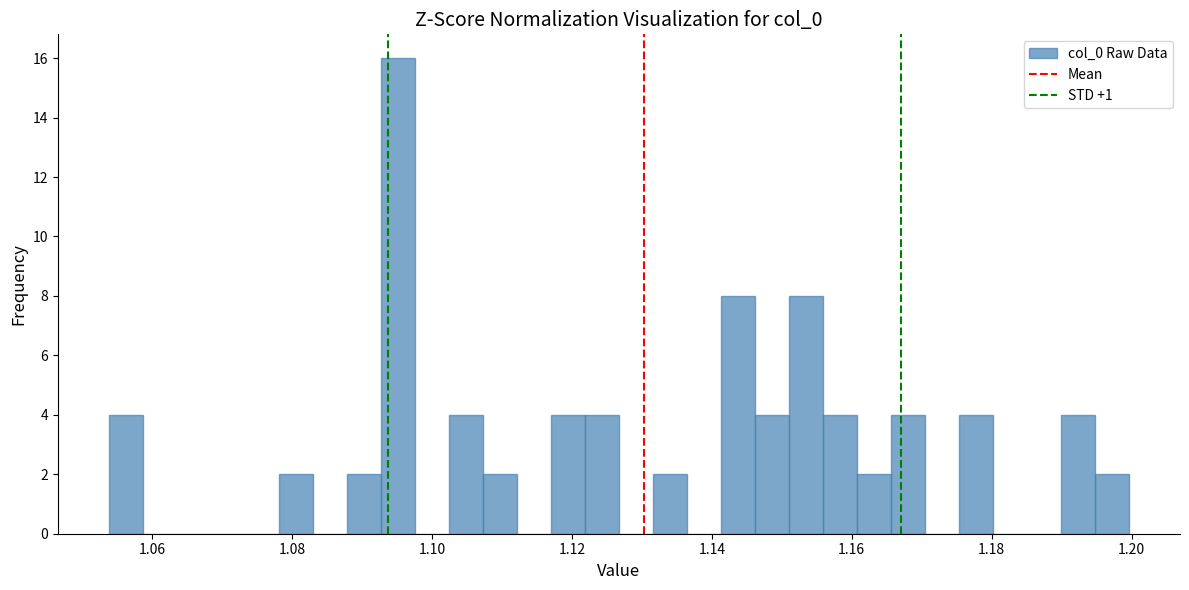

Around what value on the x-axis is the tallest bar? Give the approximate position of its centre, as read against the axis.

1.096